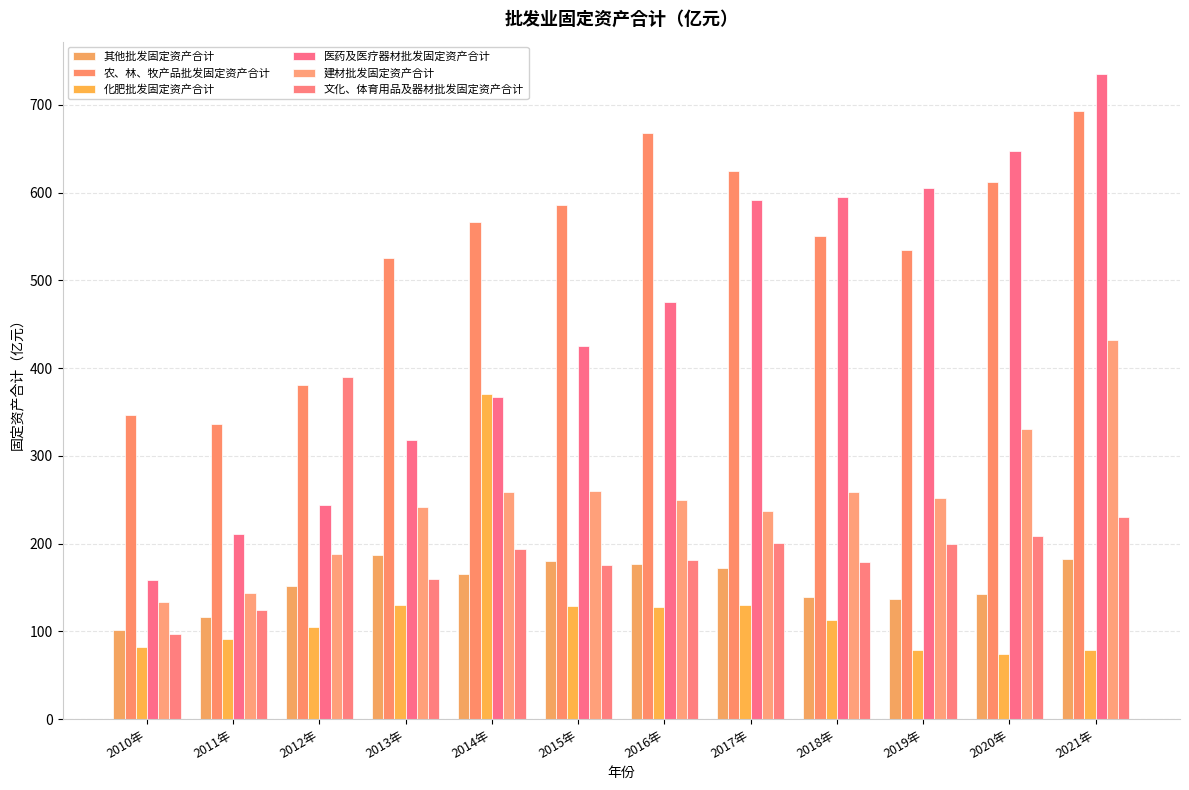

Rank the series at 2018年 from lowest to highest value.

化肥批发固定资产合计, 其他批发固定资产合计, 文化、体育用品及器材批发固定资产合计, 建材批发固定资产合计, 农、林、牧产品批发固定资产合计, 医药及医疗器材批发固定资产合计